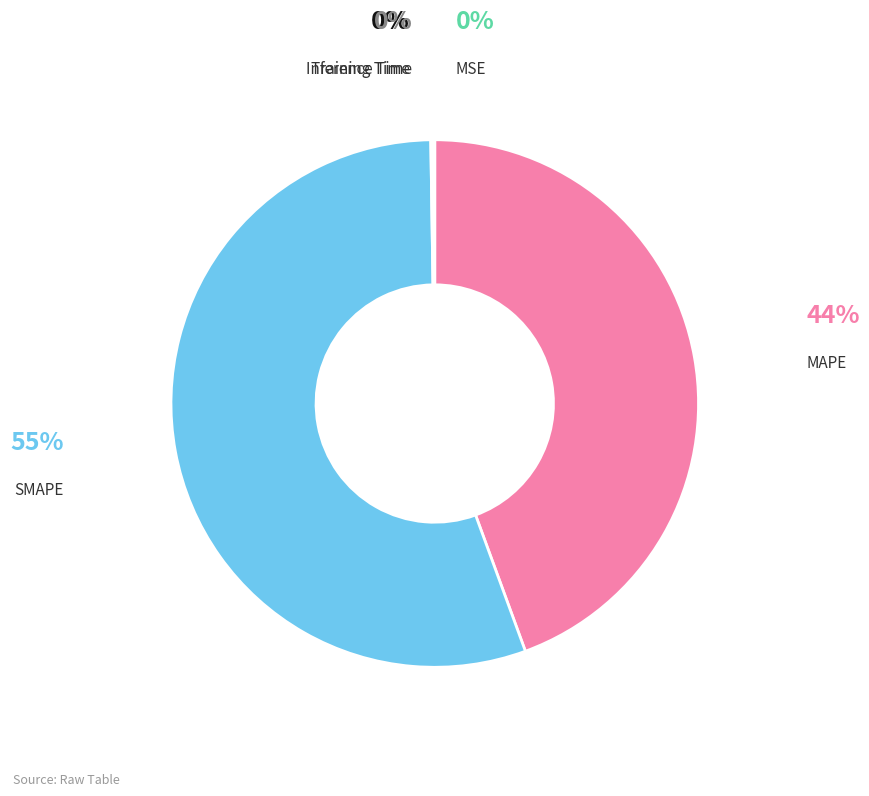

Is there any slice that represents more than half of the pie?

Yes